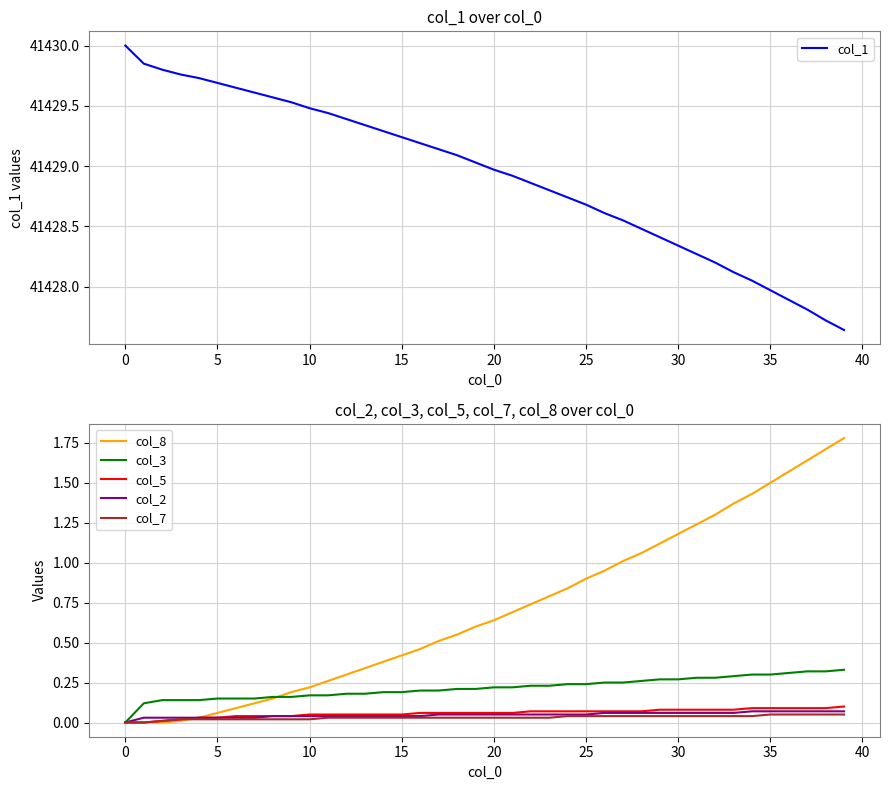

True or false: col_3 has more than 2 points higher than both neighbors.

False